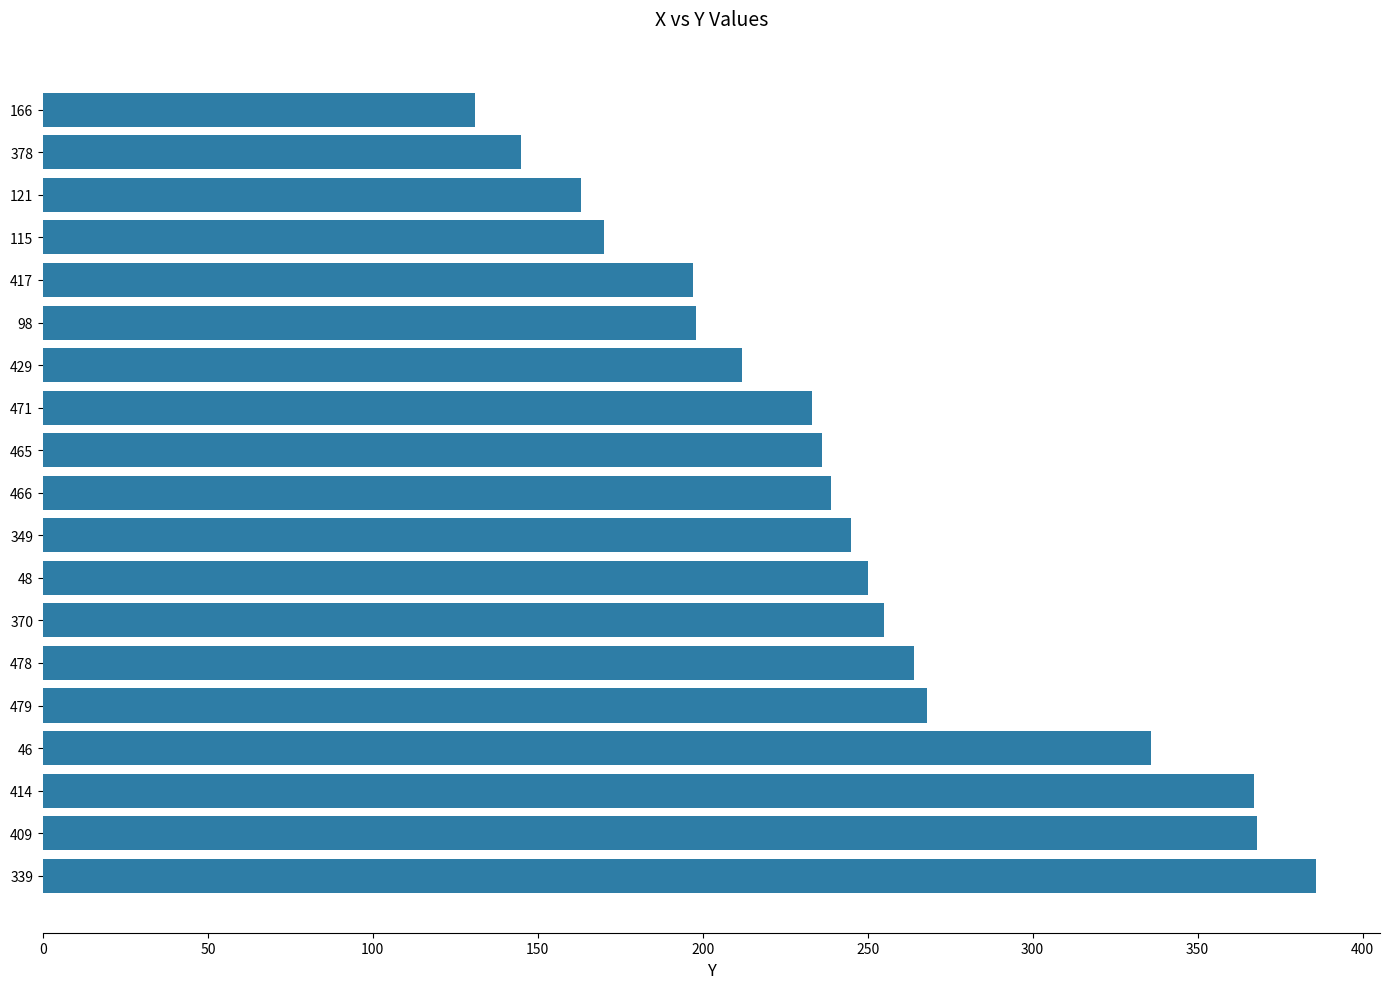

What is the greatest value displayed?

386